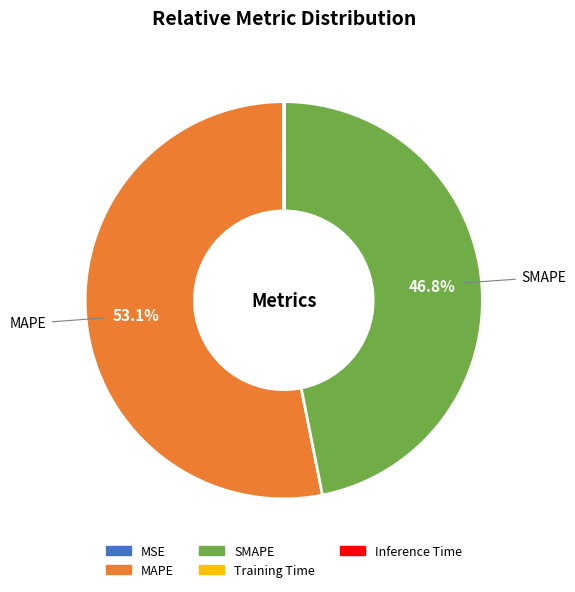

What portion of the pie excludes SMAPE?

53.2%